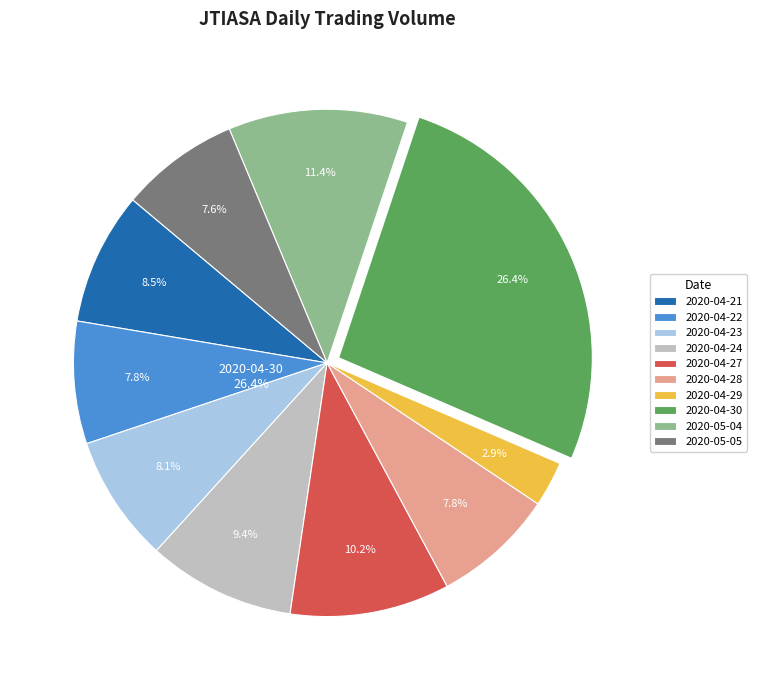

To the nearest percent, what portion does 2020-05-04 represent?

11%